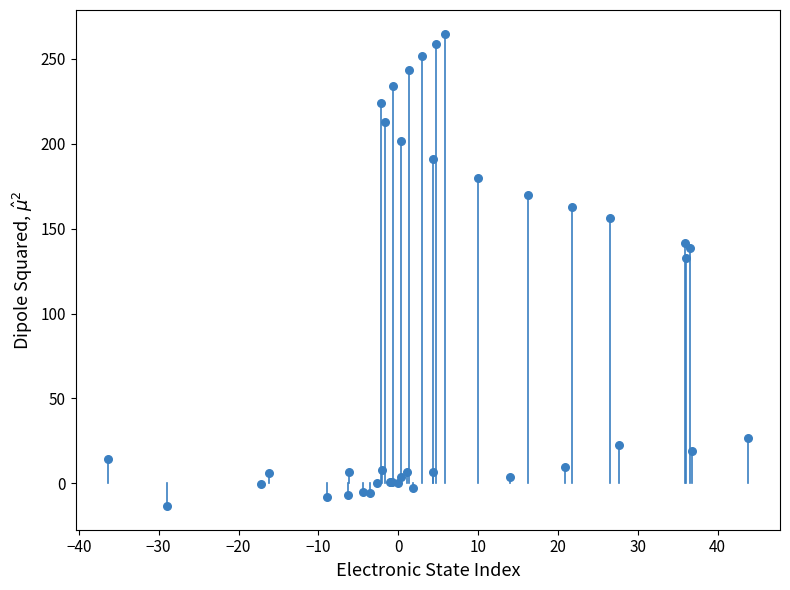

What Y value in the scatter plot is closest to 125?

133.0